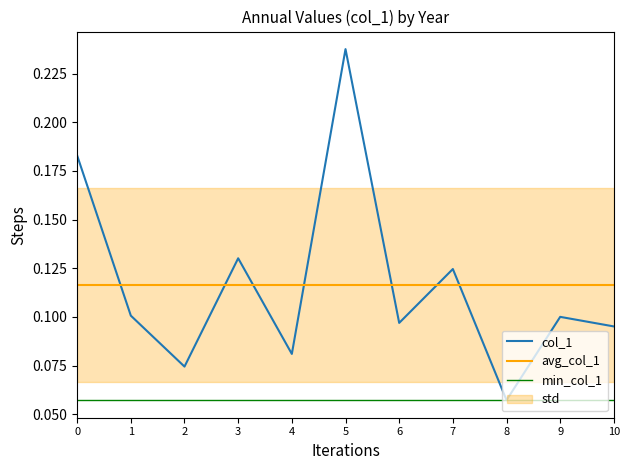

At which category does the chart reach its peak across all series?

5